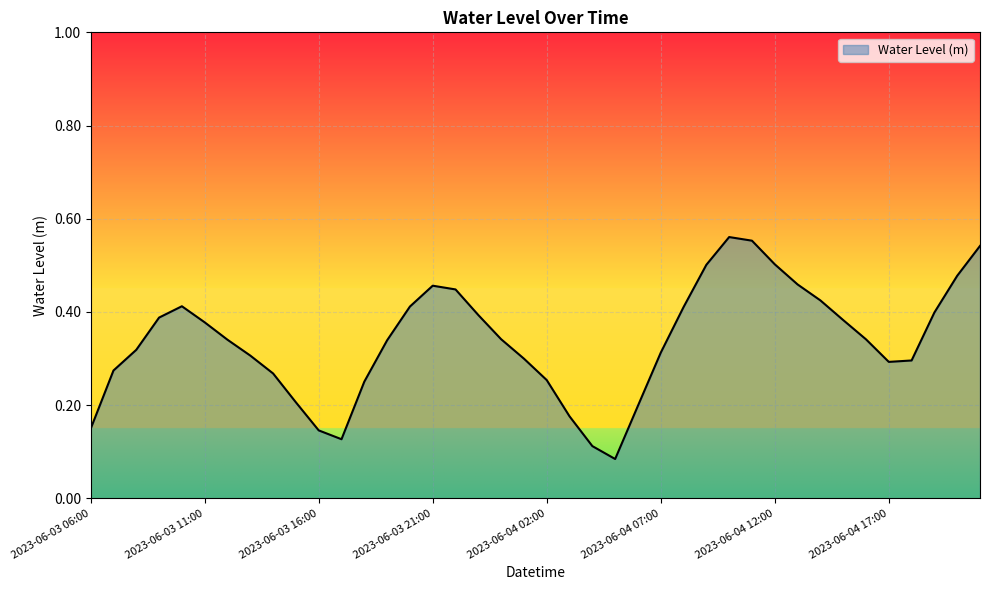

Does the chart display data point markers on the line(s)?

No